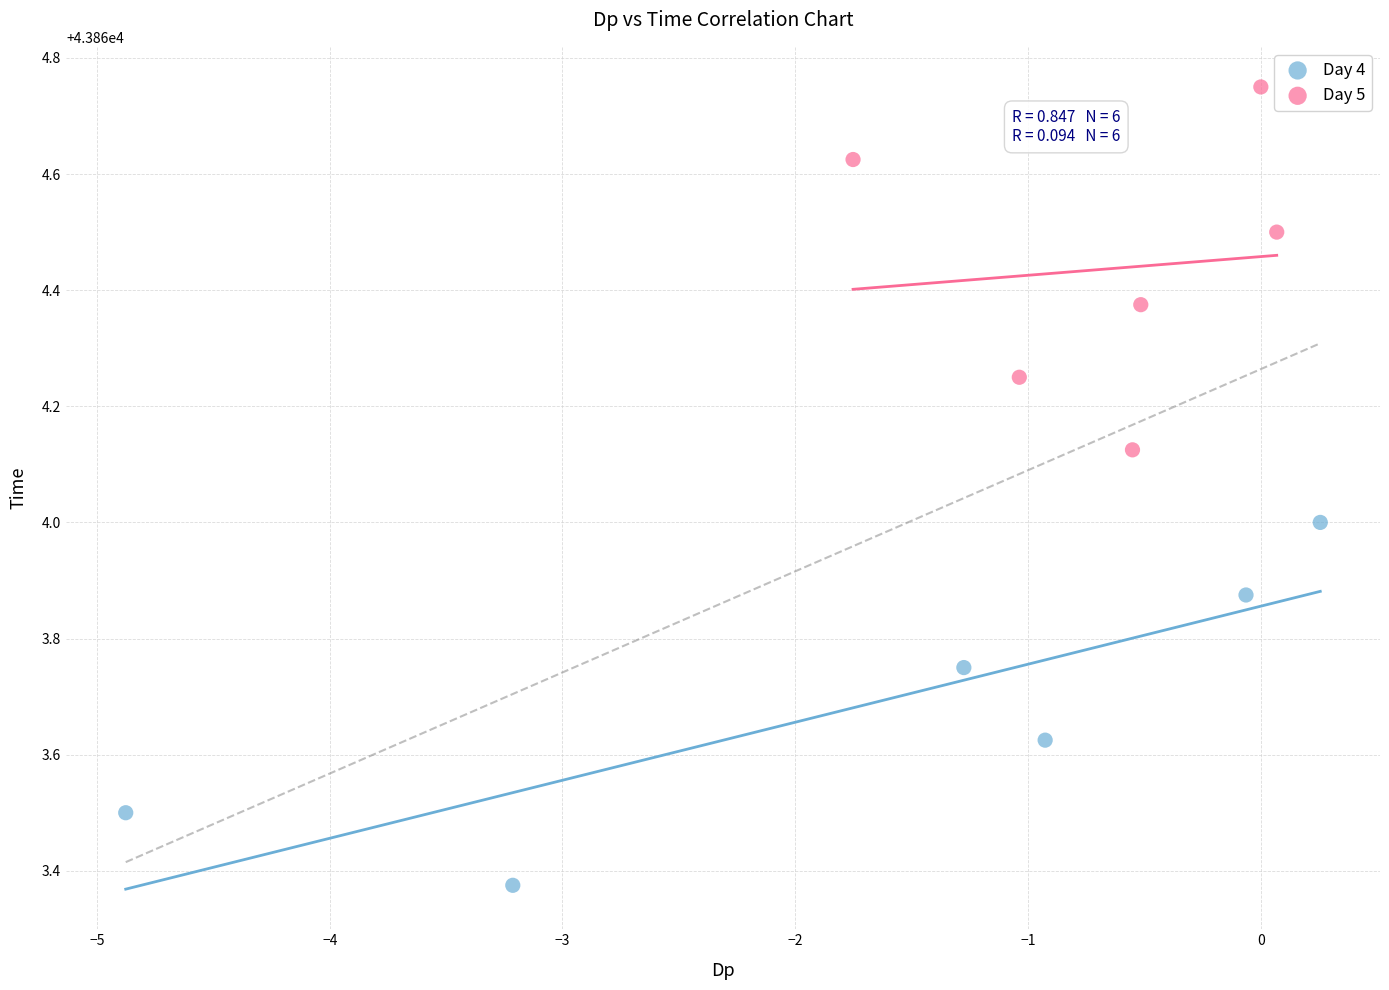

What are all the series names shown in the legend?

Day 4, Day 5